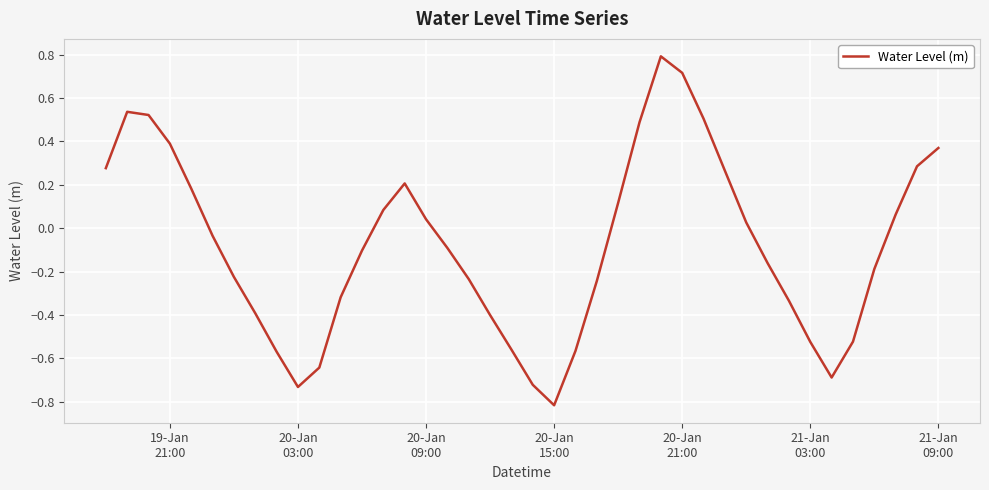

Is this an area chart (filled region under the line)?

No